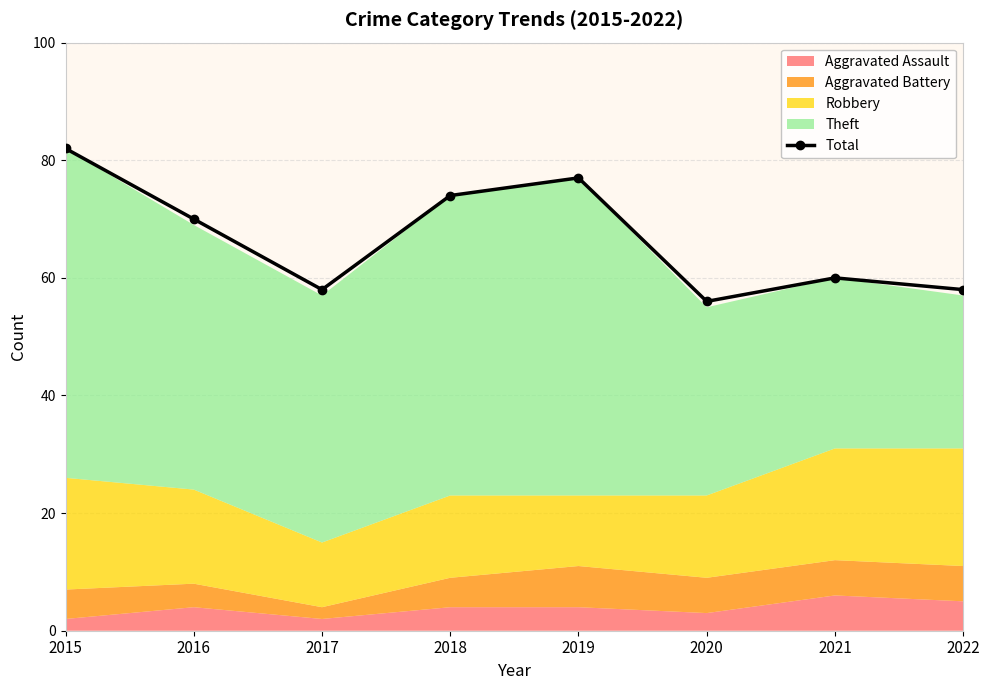

What is the greatest value displayed?

82